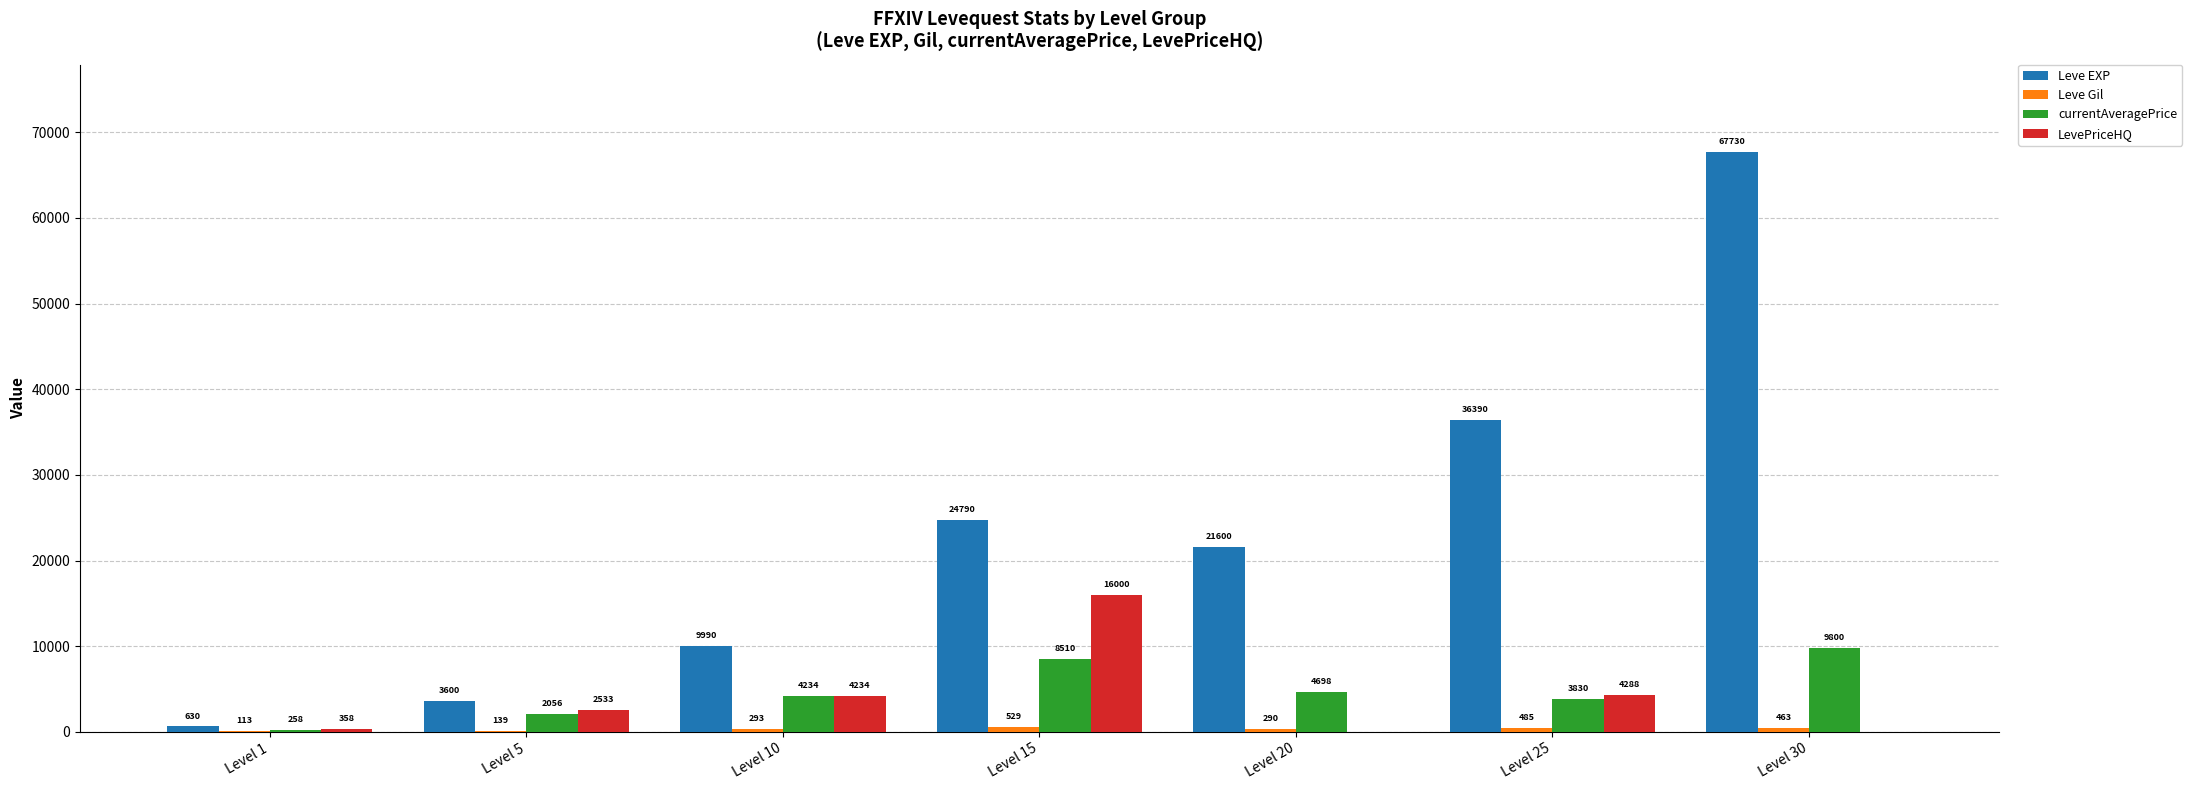

Which category has the highest value in the LevePriceHQ series?

Level 15